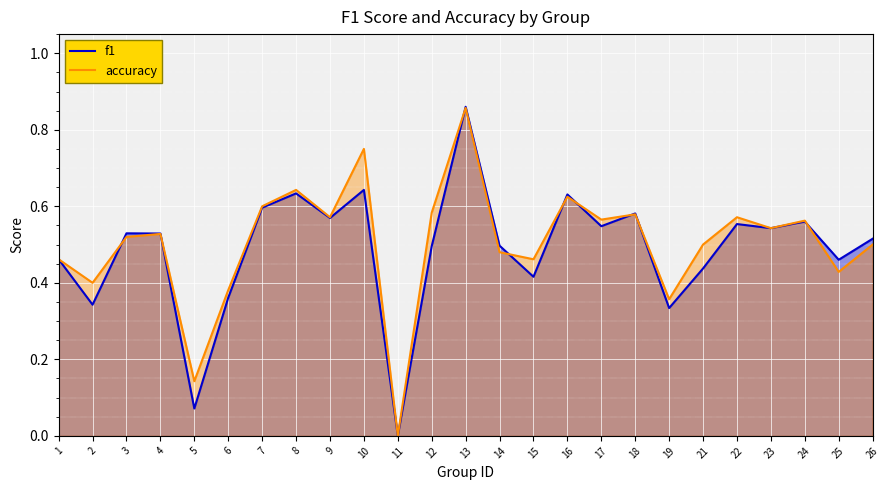

List the series in order of their peak value, lowest first.

accuracy, f1